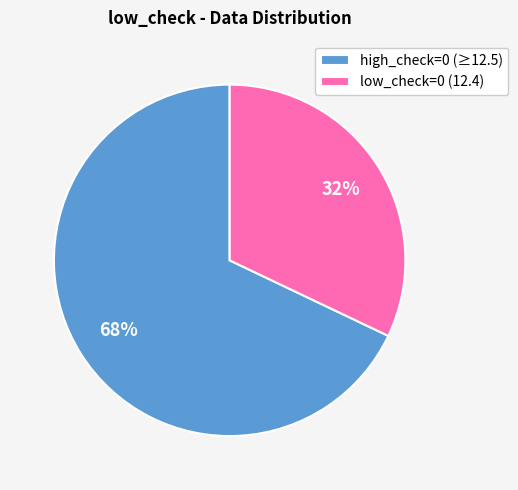

Combined, do low_check=0 (12.4) and high_check=0 (≥12.5) account for over 50%?

Yes